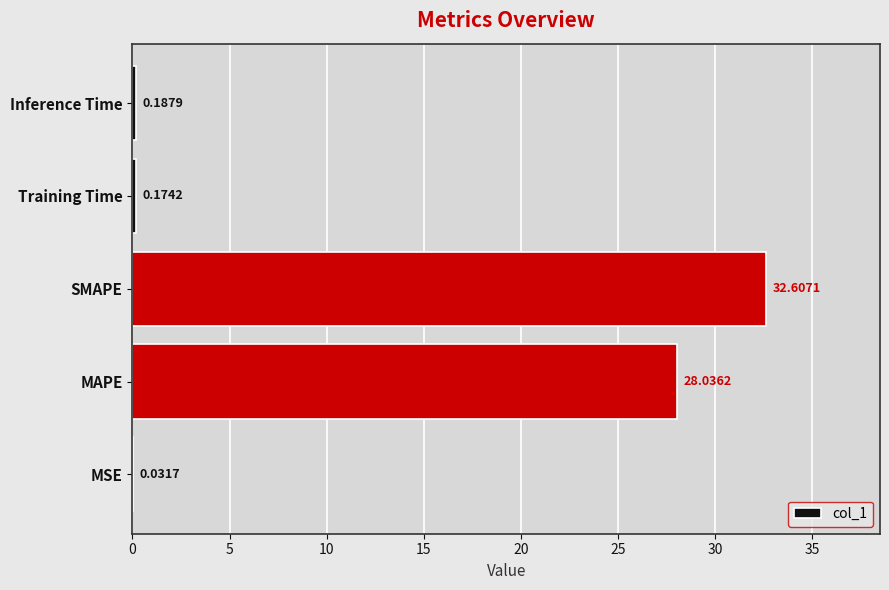

Are the bars horizontal?

Yes